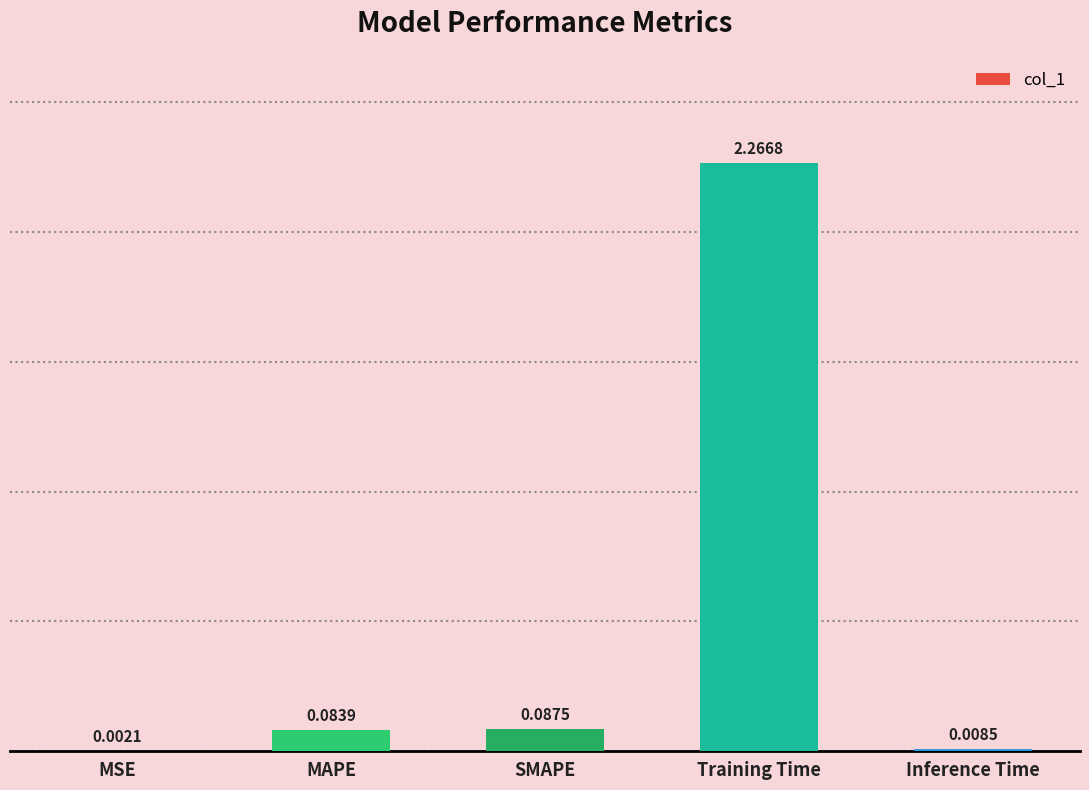

What is the sum of all values?

2.4